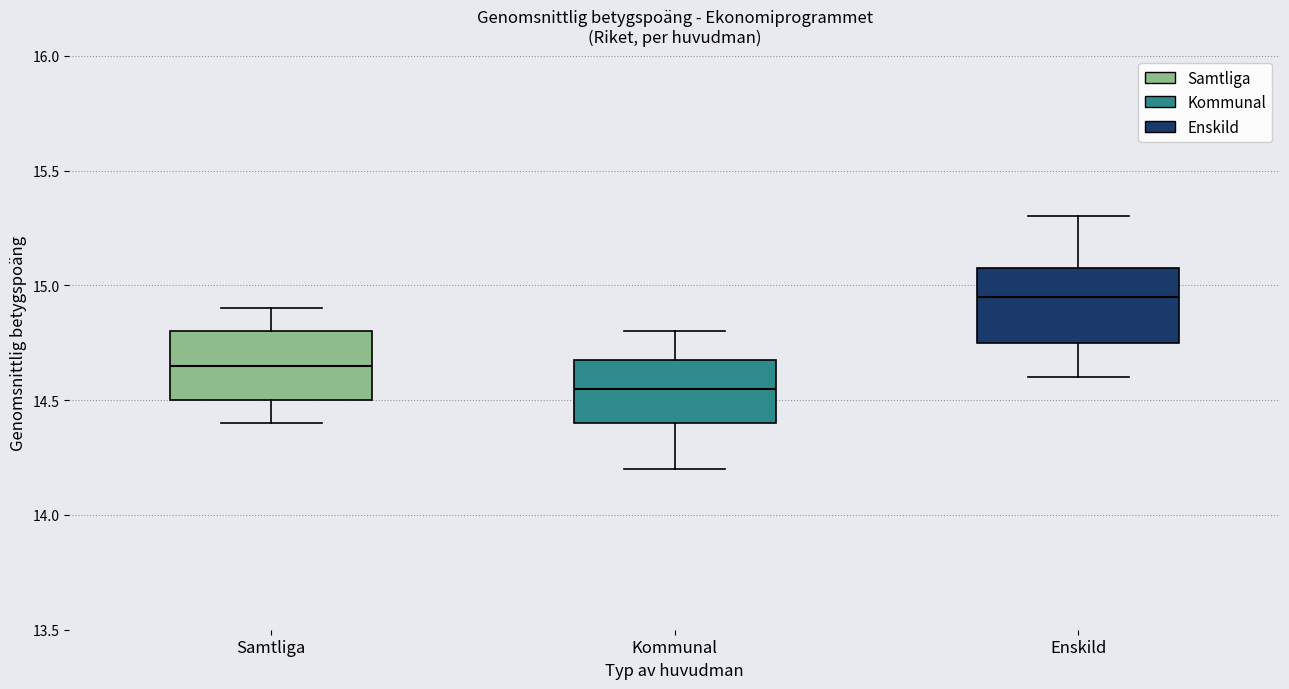

Reading left to right, transcribe this box plot: for each box, give where its median line is, the range the box spans, and where its two whiskers end, as read against the y-axis. The values are not printed on the chart, so give them approximately, as read against the axis.

Samtliga: median 14.65, box 14.50 to 14.80, whiskers 14.40 to 14.90
Kommunal: median 14.55, box 14.40 to 14.70, whiskers 14.20 to 14.80
Enskild: median 14.95, box 14.75 to 15.10, whiskers 14.60 to 15.30